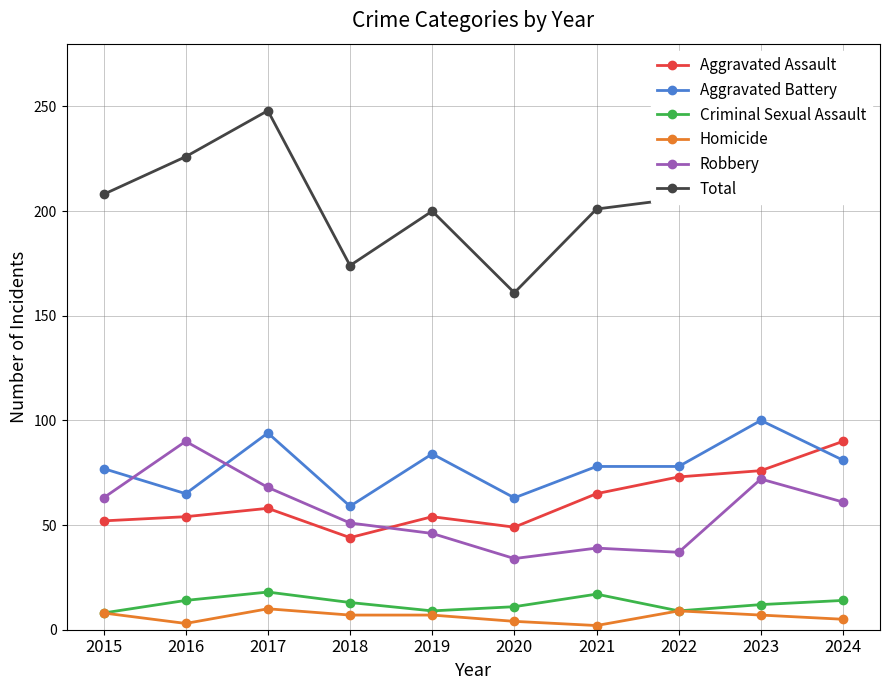

Where is Criminal Sexual Assault nearest to the value 13?

2018